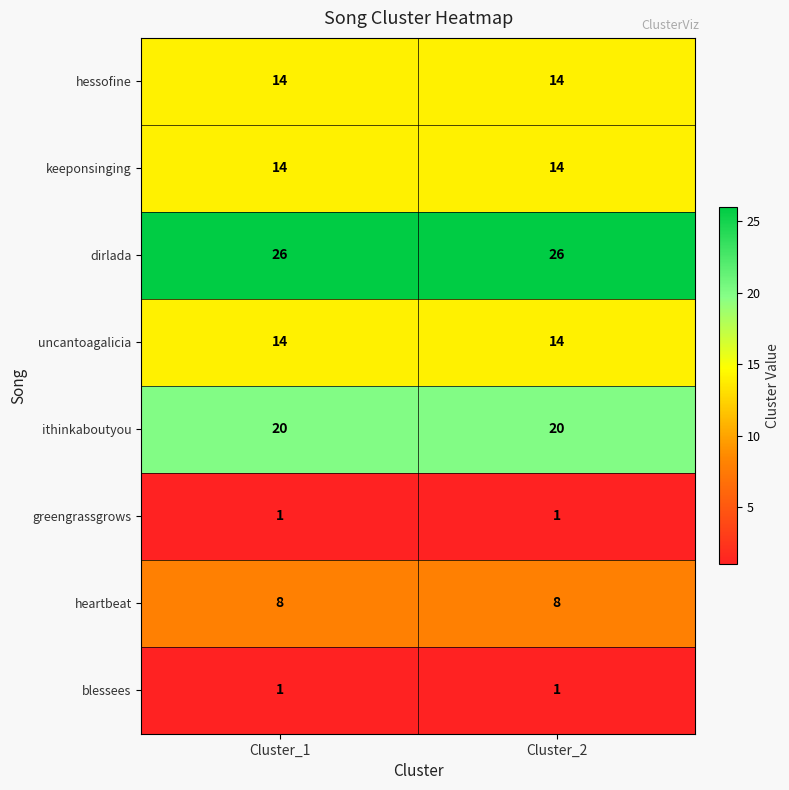

What value does the heartbeat series have at Cluster_1?

8